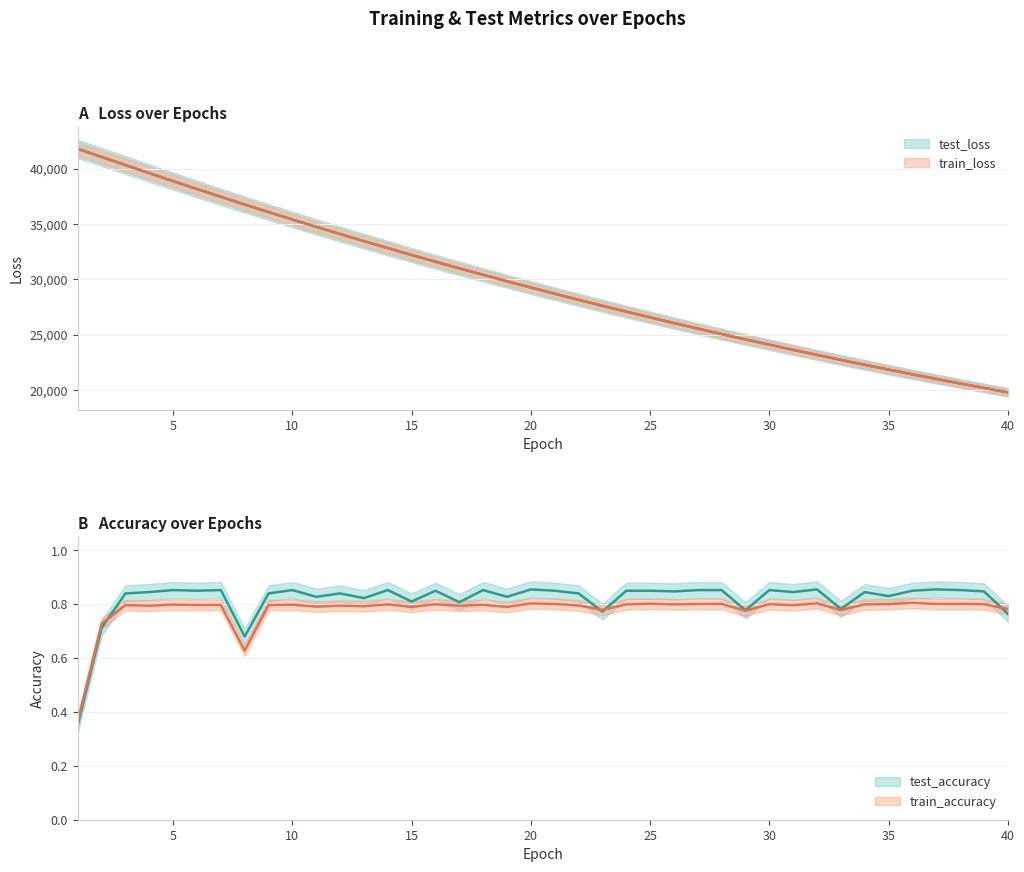

True or false: train_accuracy and test_loss intersect in this chart.

False